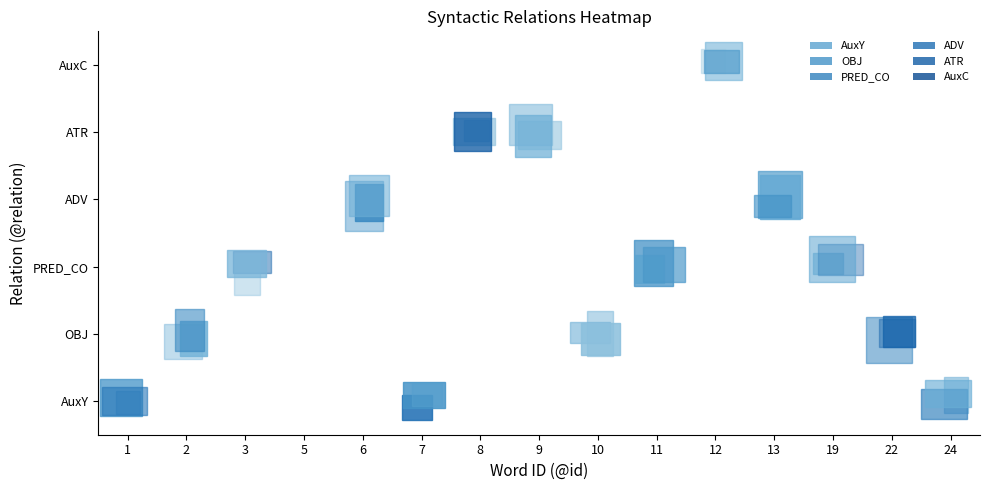

What is the spread (max minus min) of values at 3?

1